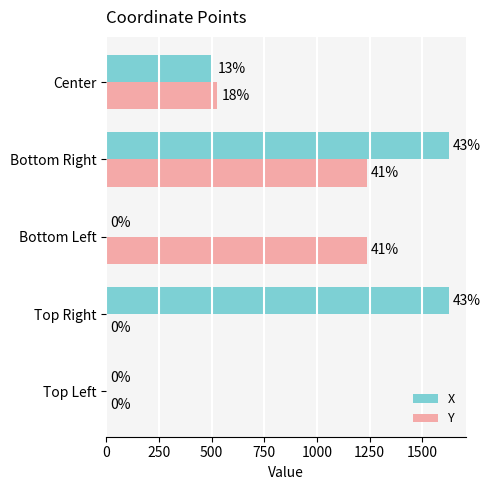

What are all the series names shown in the legend?

X, Y